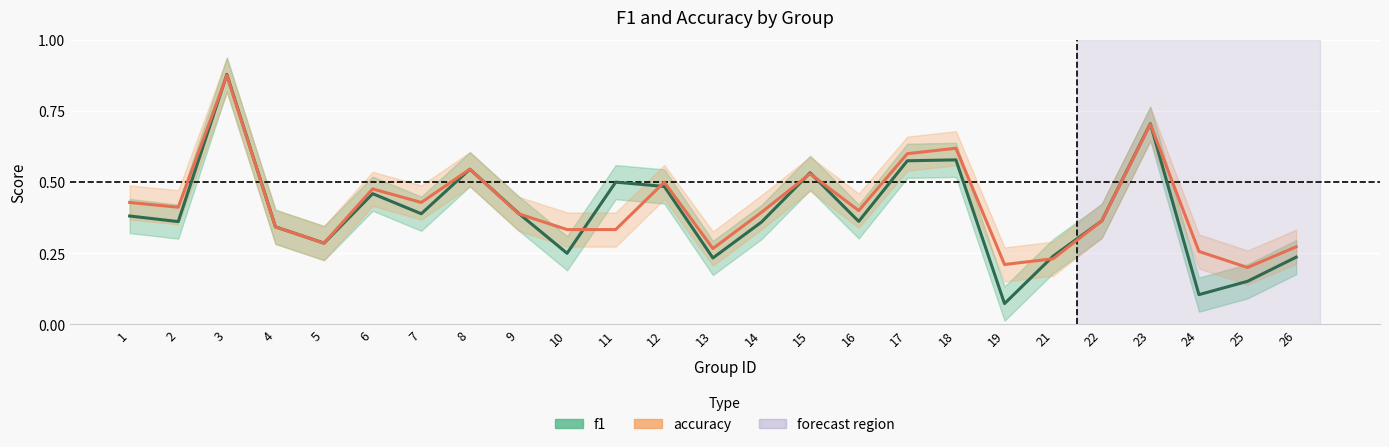

Read the accuracy value at 4.

0.3